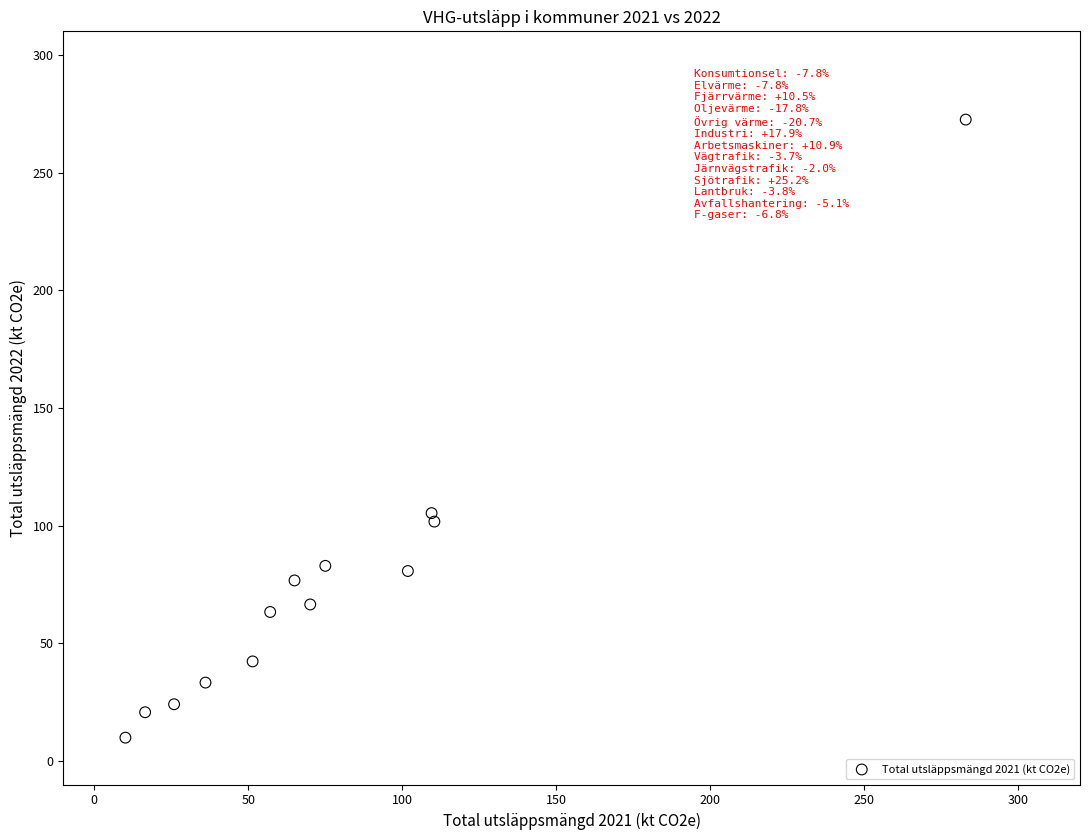

What Y value in the scatter plot is closest to 141?

105.3